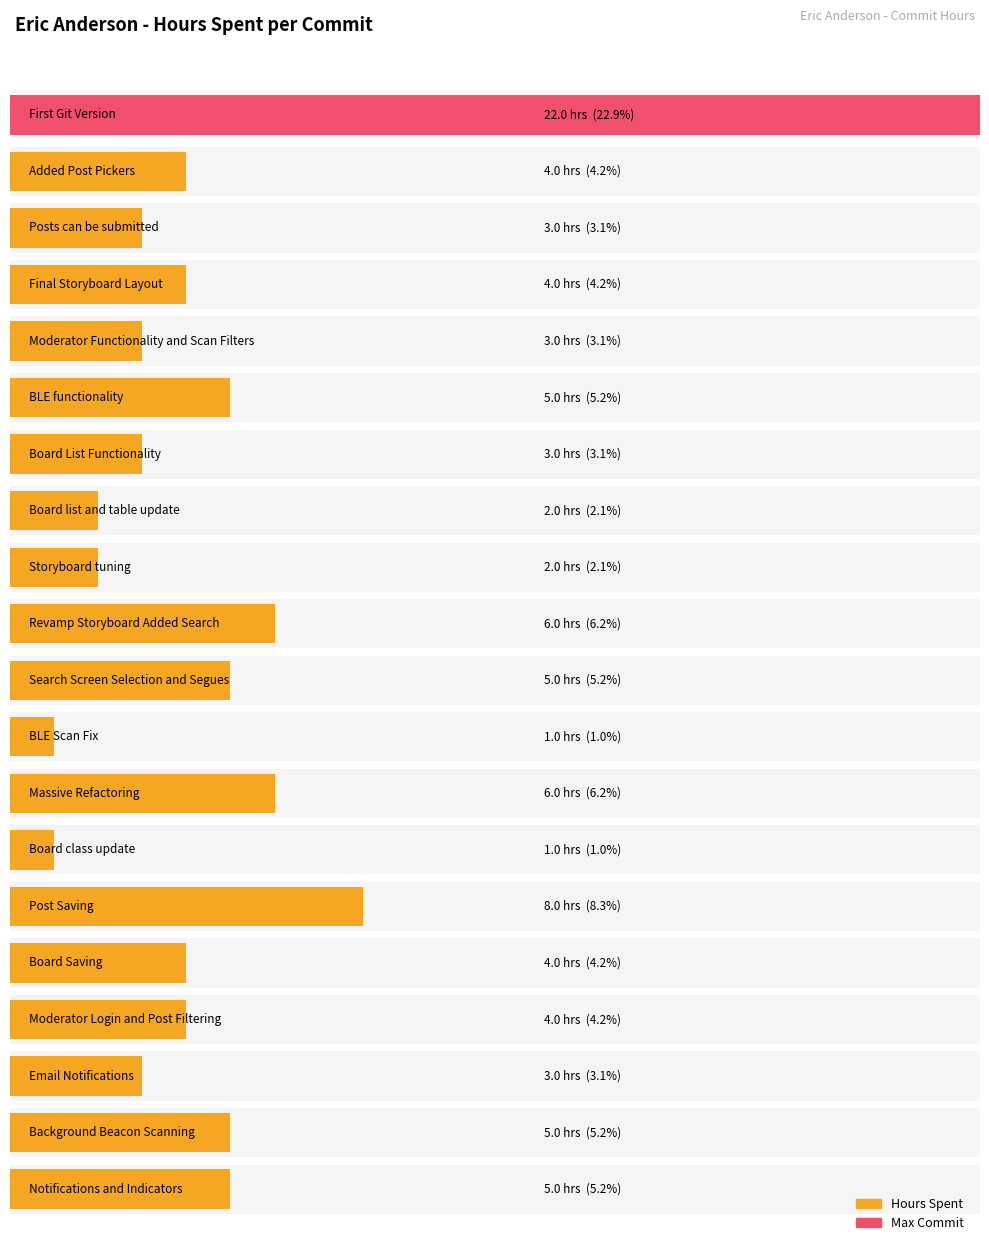

Reading right to left, transcribe all the data shown in this chart.

5	5	3	4	4	8	1	6	1	5	6	2	2	3	5	3	4	3	4	22